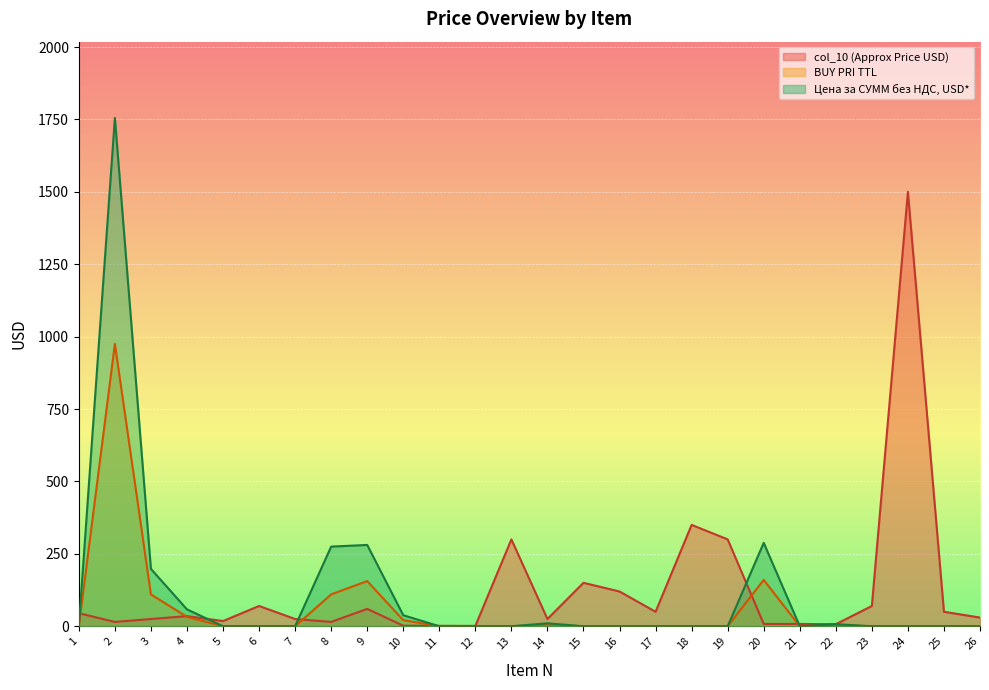

How many distinct data groups are displayed?

3